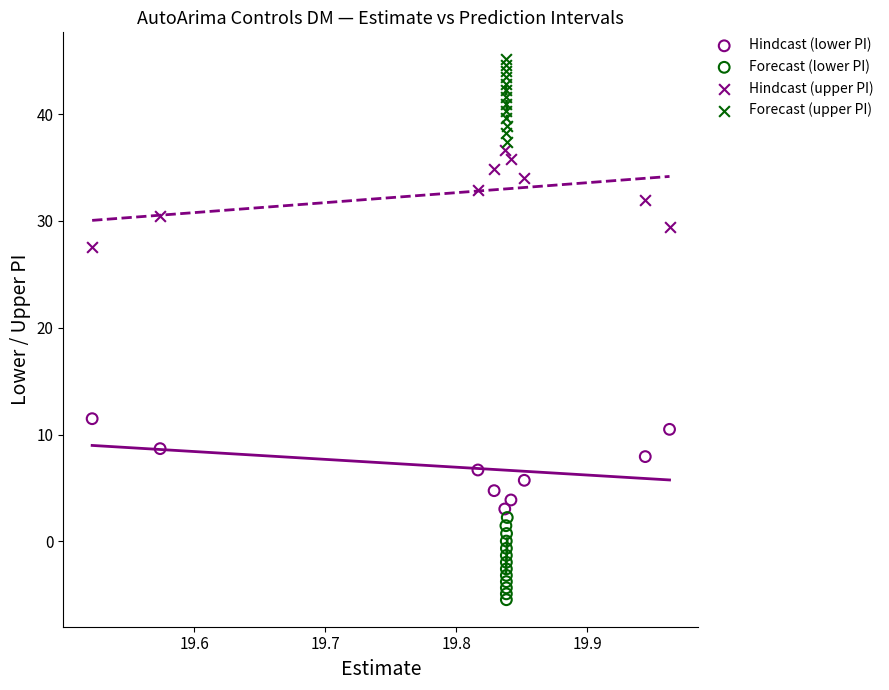

Which series contains the lowest Y value?

Forecast (lower PI)